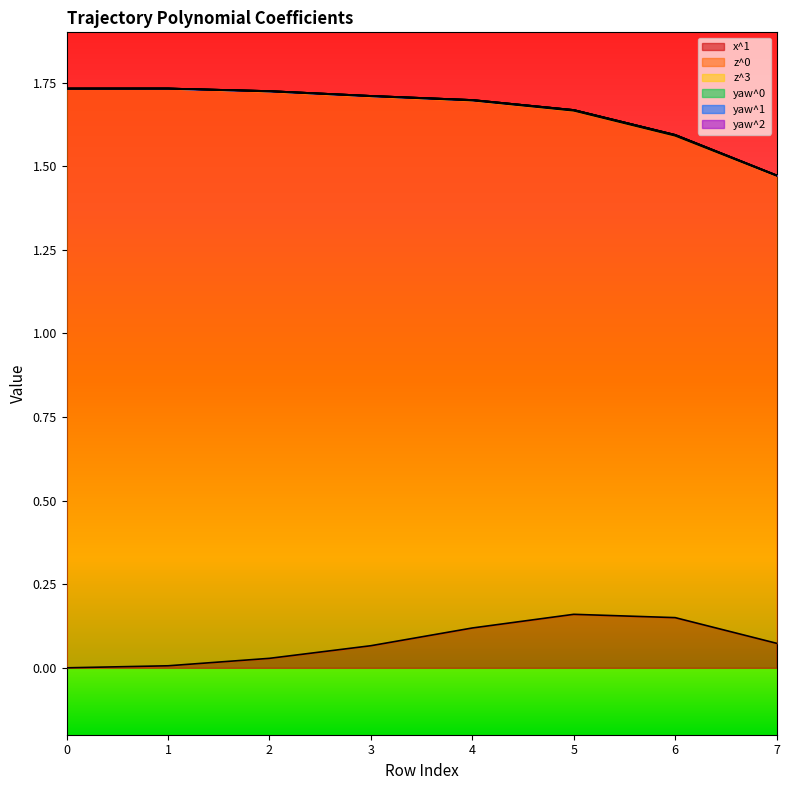

Which series has the largest range (max minus min)?

z^0